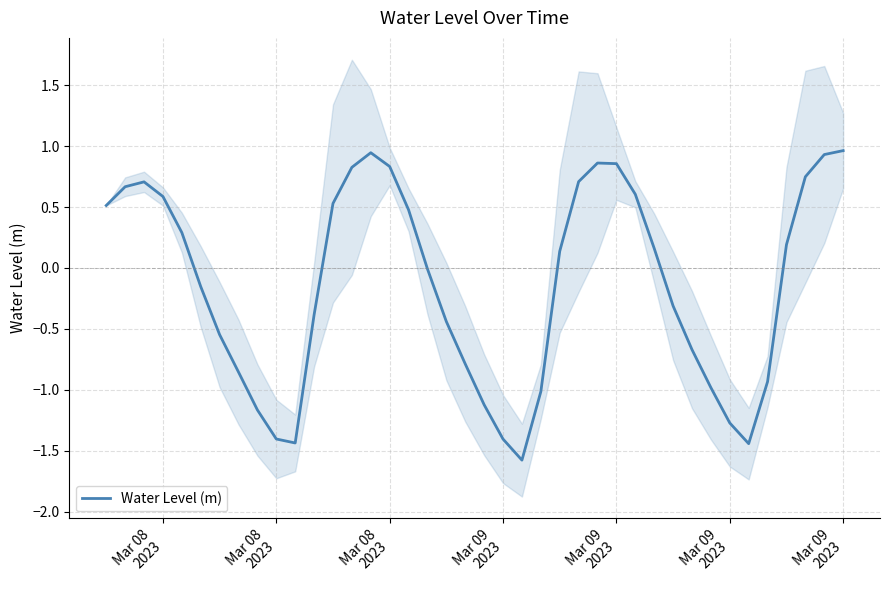

How many lines are shown in the chart?

1